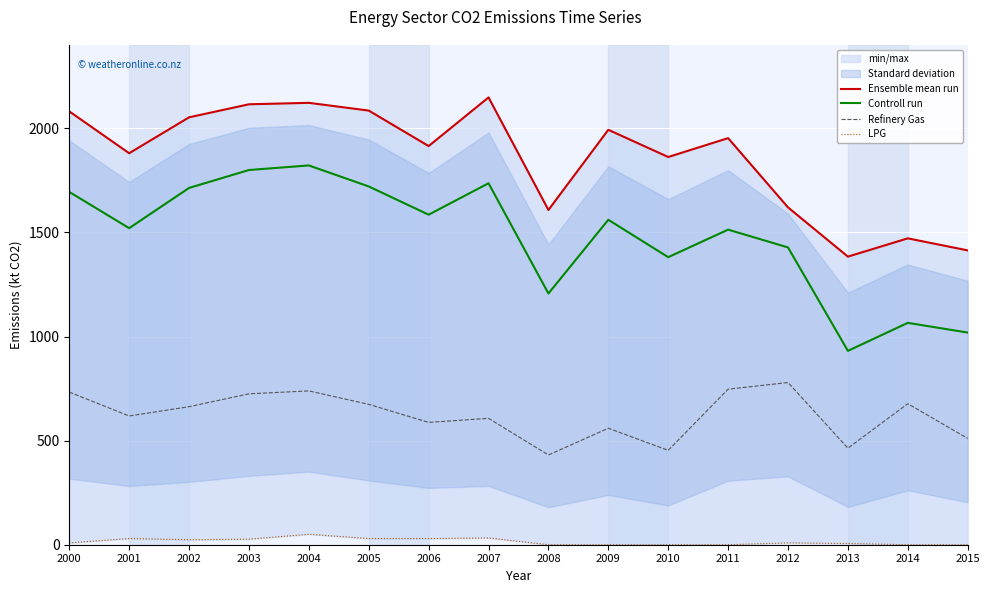

What is the greatest value displayed?

2148.2